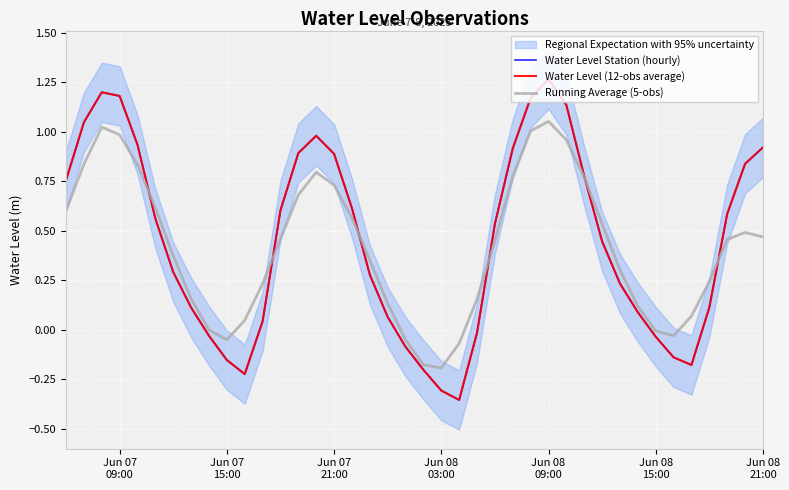

What is the label of the 39th point from the right?

Jun 07
15:00